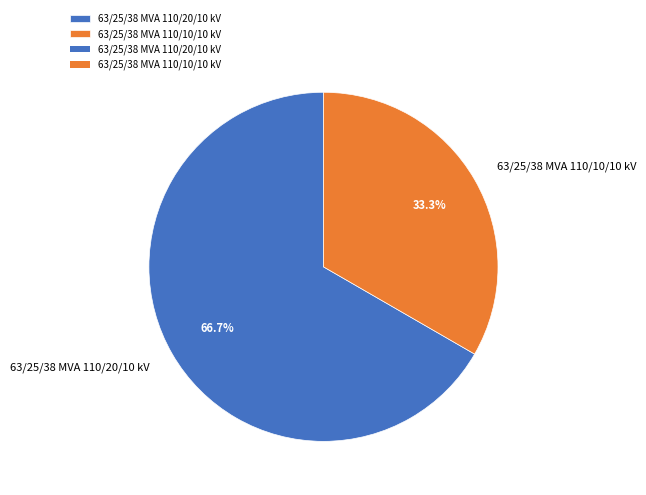

Is 63/25/38 MVA 110/10/10 kV the majority of the pie?

No